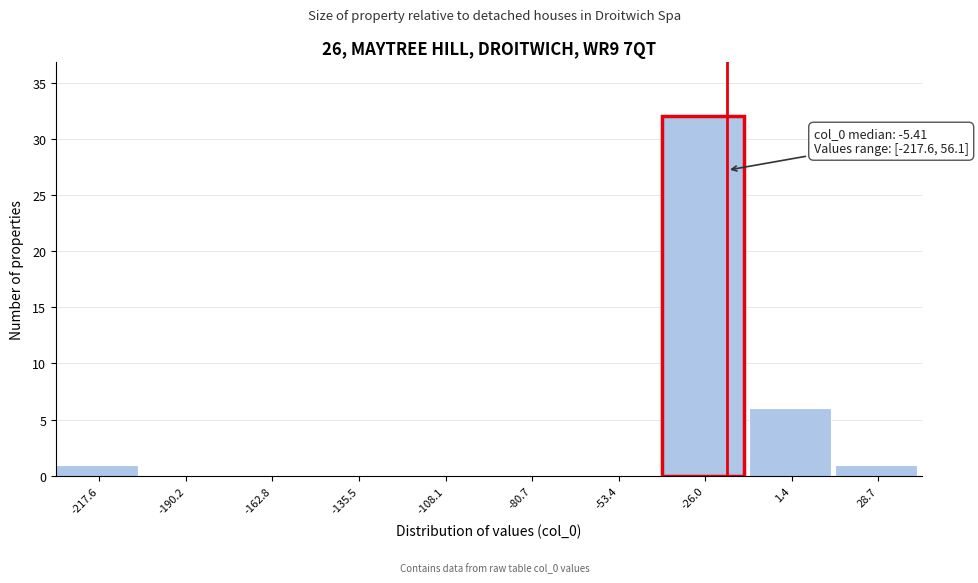

Reading left to right, what are all the values shown in this chart?

-217.6=1	-190.2=0	-162.8=0	-135.5=0	-108.1=0	-80.7=0	-53.4=0	-26.0=32	1.4=6	28.7=1